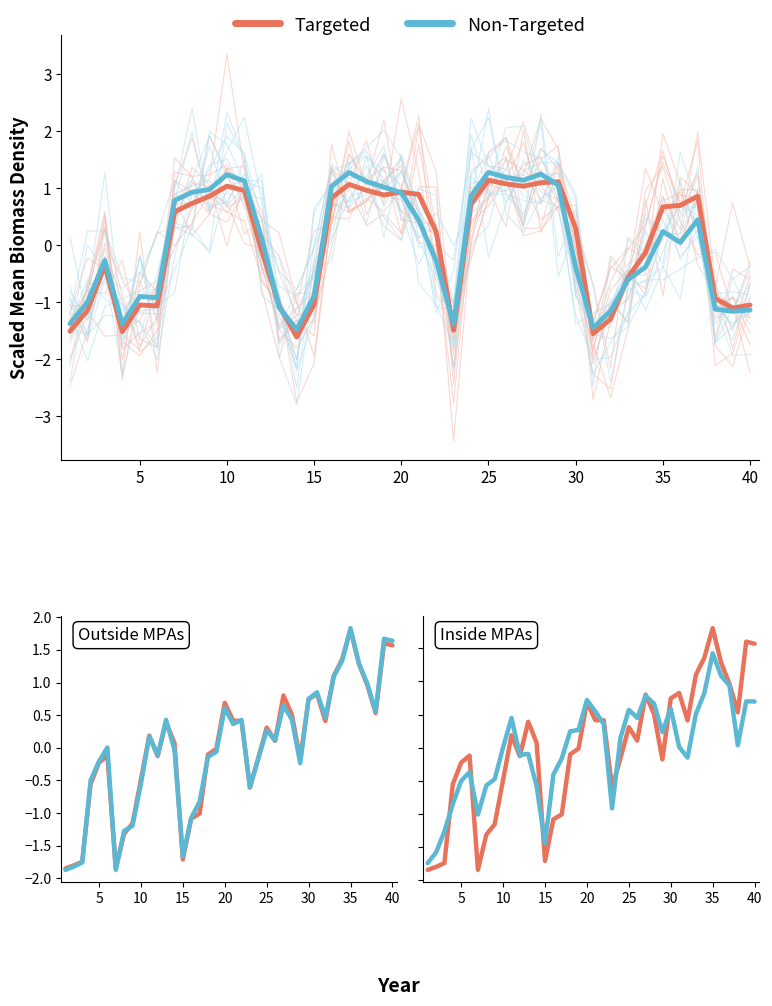

Rank the series by their average value, from highest to lowest.

Targeted, Non-Targeted